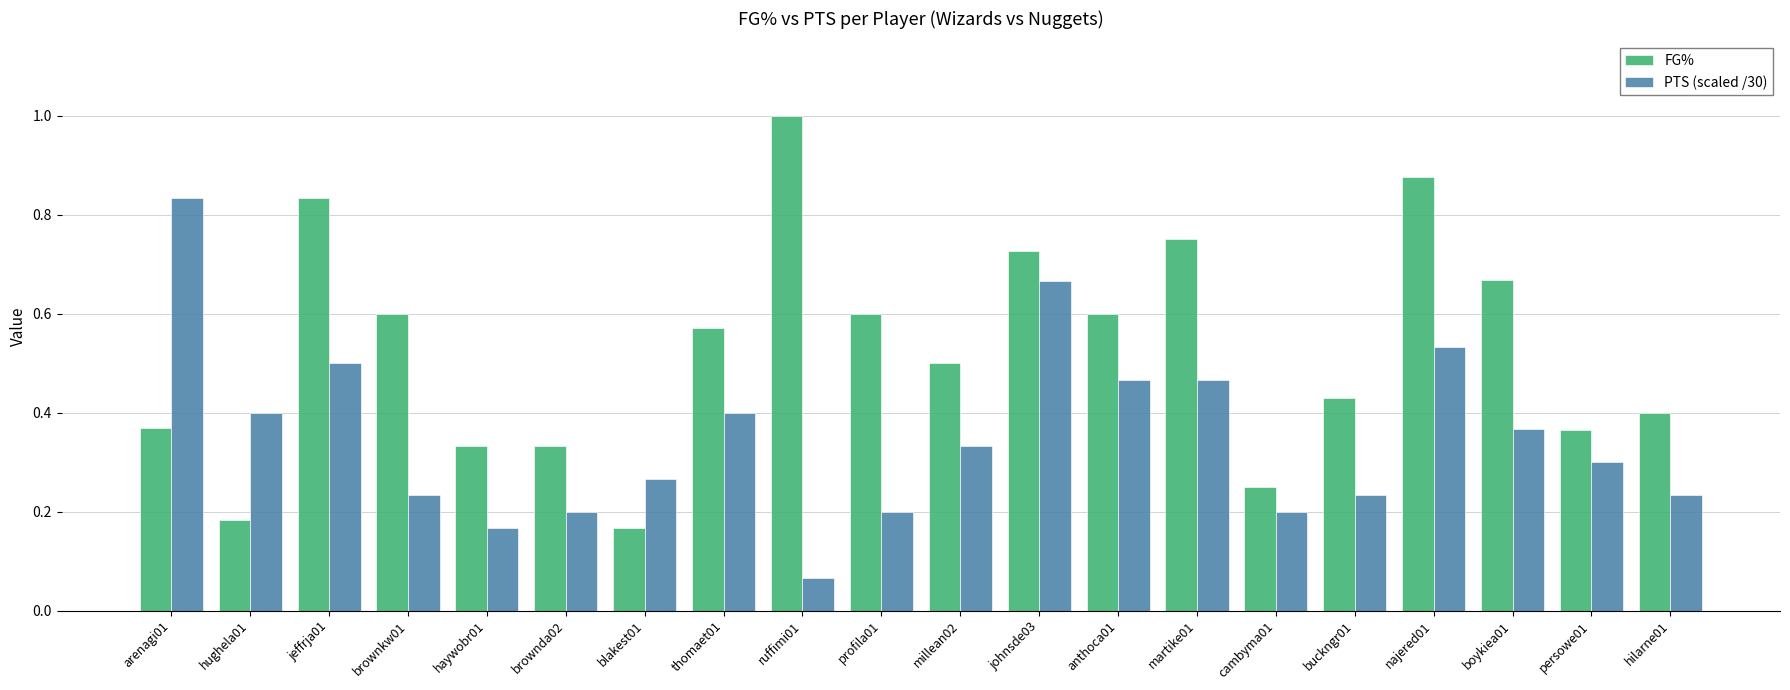

Is the value of FG% at ruffimi01 greater than the value of PTS (scaled /30) at jeffrja01?

Yes